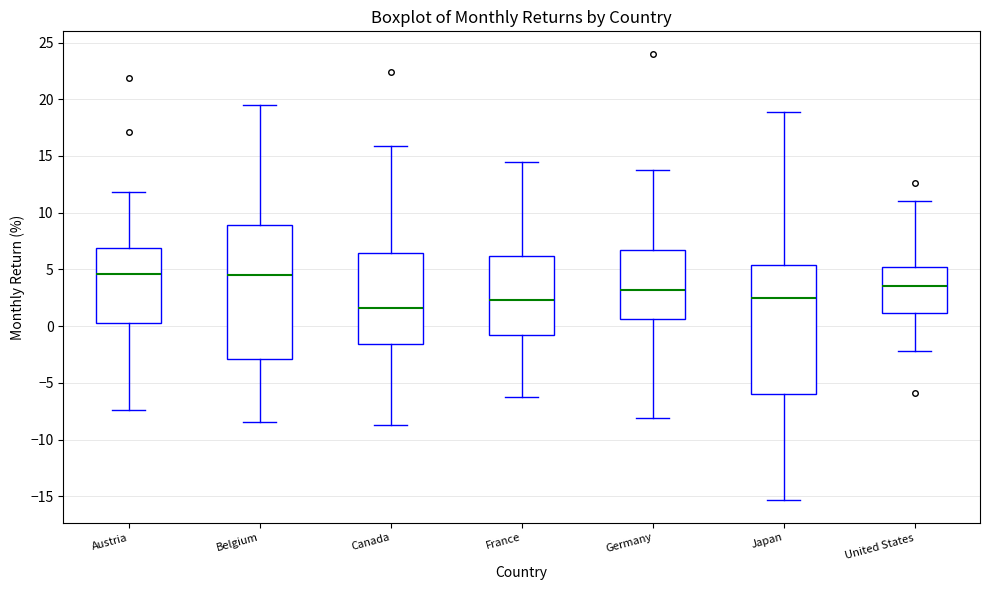

Reading left to right, read every box against the y-axis: the position of its median line, the range the box covers, and the ends of its whiskers. The values are not printed on the chart, so give them approximately, as read against the axis.

Austria: median 4.5, box 0.0 to 7.0, whiskers -7.5 to 12.0
Belgium: median 4.5, box -3.0 to 9.0, whiskers -8.5 to 19.5
Canada: median 1.5, box -1.5 to 6.5, whiskers -9.0 to 16.0
France: median 2.5, box -1.0 to 6.0, whiskers -6.5 to 14.5
Germany: median 3.0, box 0.5 to 6.5, whiskers -8.0 to 14.0
Japan: median 2.5, box -6.0 to 5.5, whiskers -15.5 to 19.0
United States: median 3.5, box 1.0 to 5.5, whiskers -2.0 to 11.0